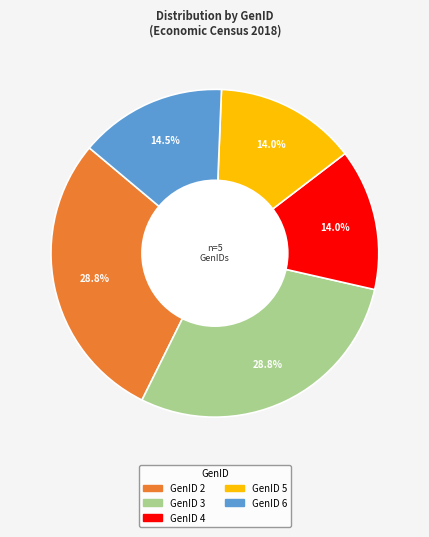

Is there any slice that represents more than half of the pie?

No